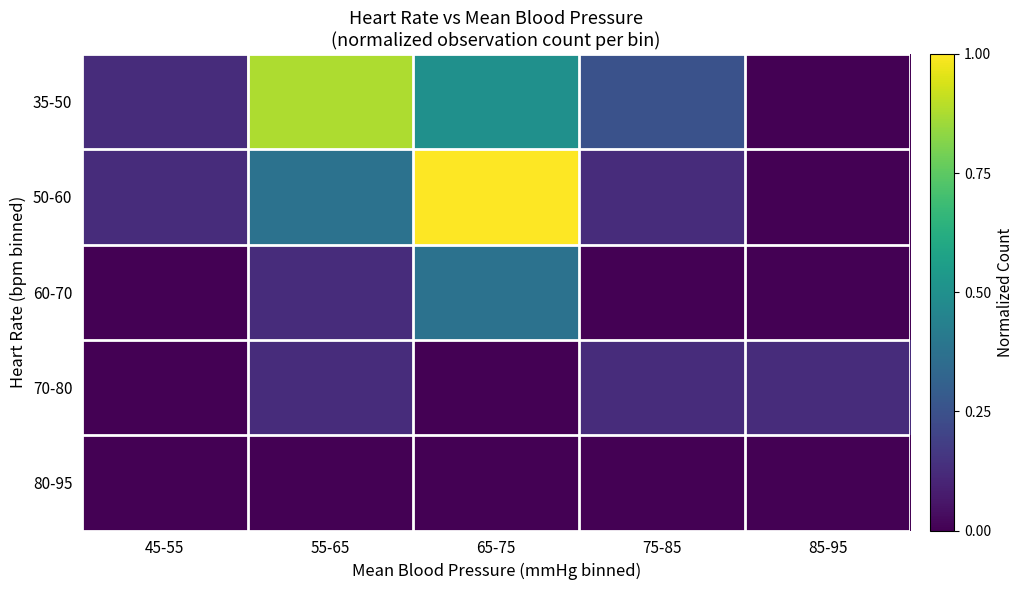

Reading left to right, list all the values displayed in this chart.

35-50: 45-55=0.1	55-65=0.9	65-75=0.5	75-85=0.2	85-95=0.0
50-60: 45-55=0.1	55-65=0.4	65-75=1.0	75-85=0.1	85-95=0.0
60-70: 45-55=0.0	55-65=0.1	65-75=0.4	75-85=0.0	85-95=0.0
70-80: 45-55=0.0	55-65=0.1	65-75=0.0	75-85=0.1	85-95=0.1
80-95: 45-55=0.0	55-65=0.0	65-75=0.0	75-85=0.0	85-95=0.0